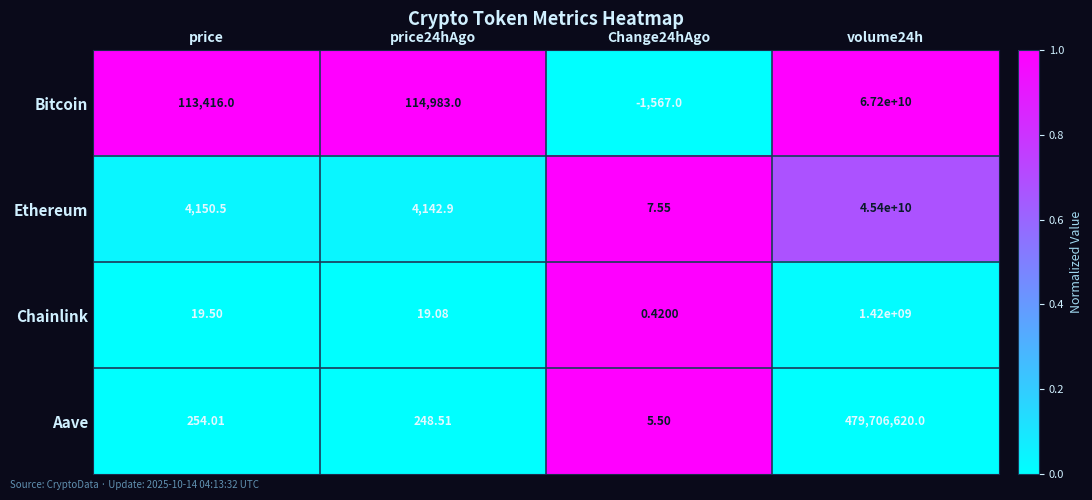

Which series has the widest spread of values?

Bitcoin